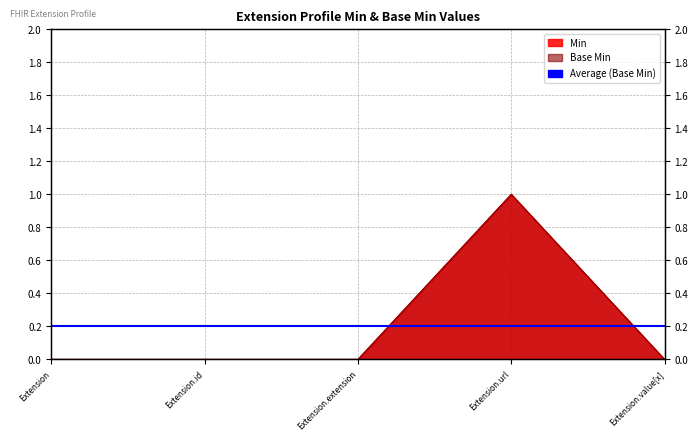

Reading right to left, what are all the values shown in this chart?

Base Min: Extension.value[x]=0	Extension.url=1	Extension.extension=0	Extension.id=0	Extension=0
Min: Extension.value[x]=0	Extension.url=1	Extension.extension=0	Extension.id=0	Extension=0